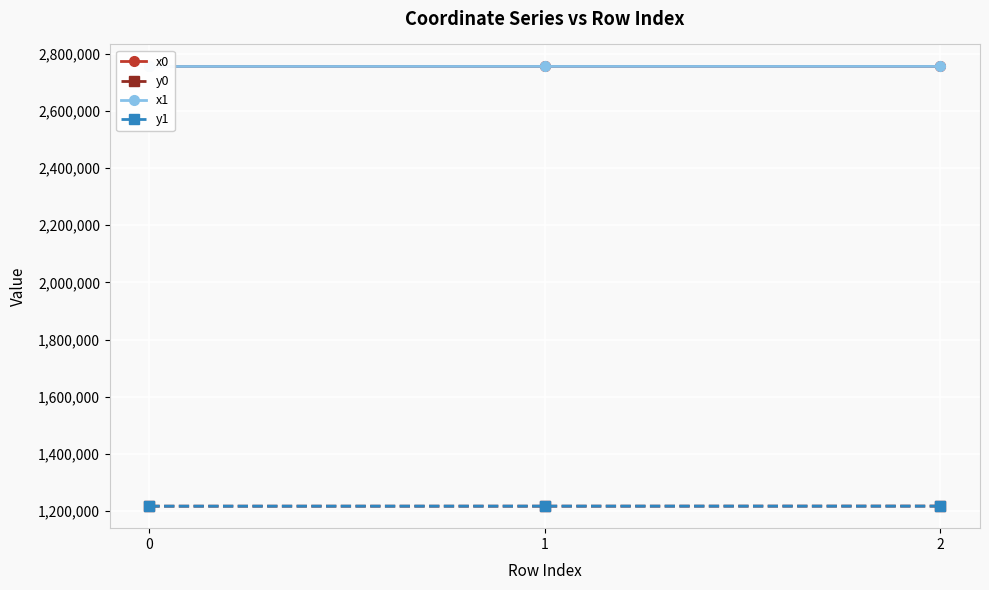

How many categories are shown in the chart?

3